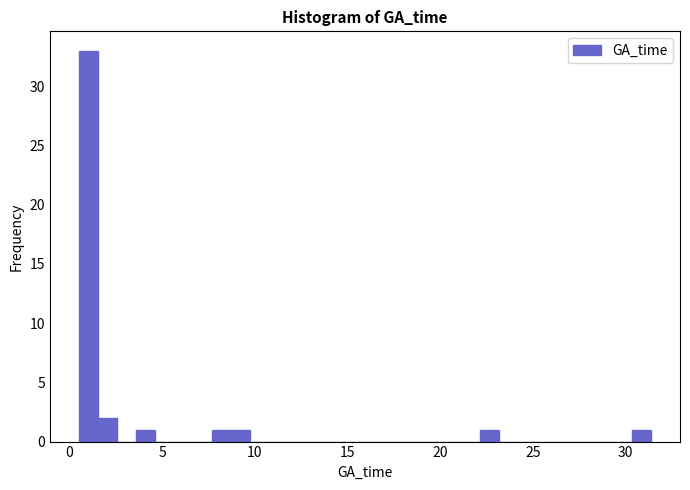

Around what value on the x-axis is the tallest bar? Give the approximate position of its centre, as read against the axis.

1.0